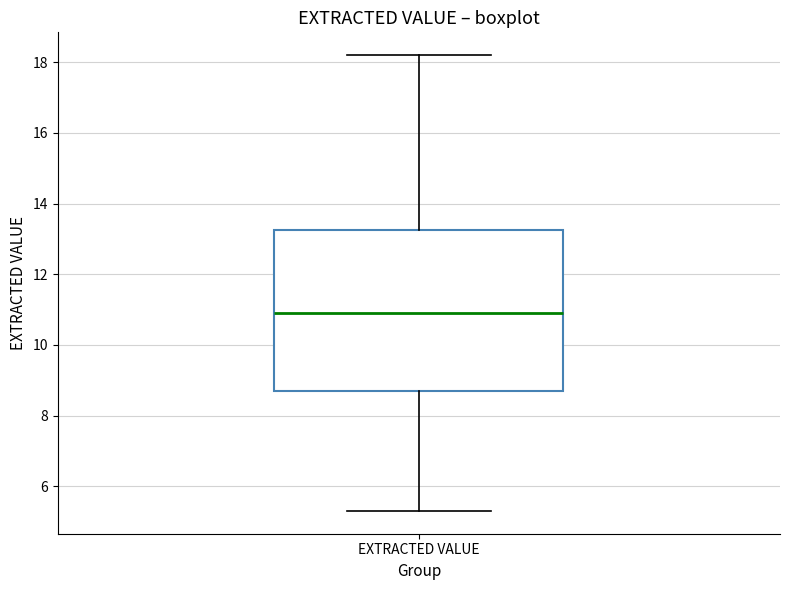

Where does the lower whisker of the box for EXTRACTED VALUE end on the y-axis? The values are not printed on the chart, so give them approximately, as read against the axis.

5.4